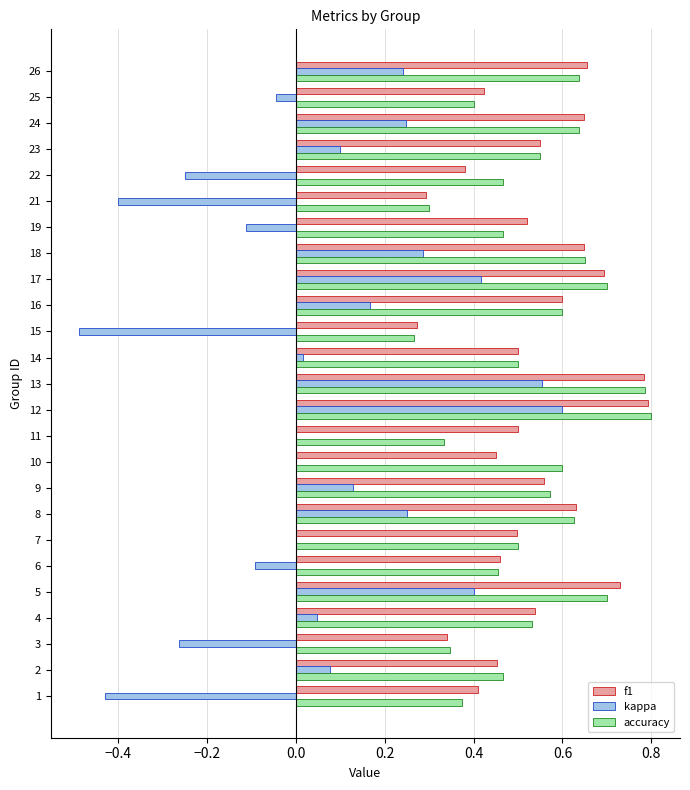

The value of kappa at 6 is -0.1. True or false?

True